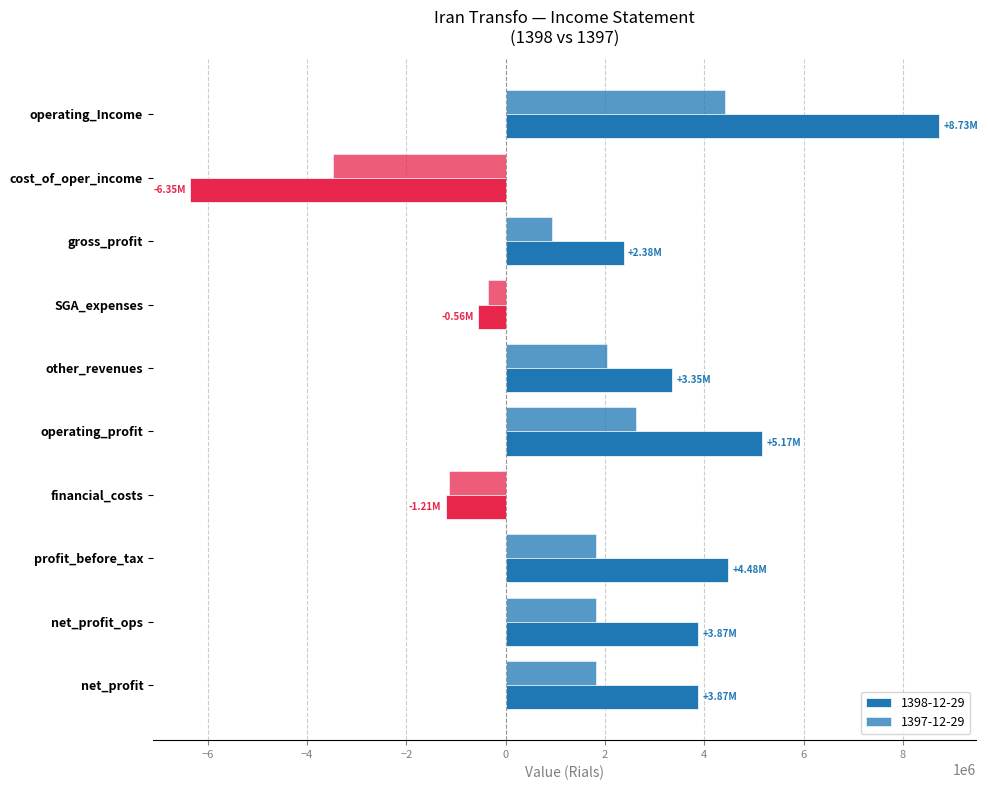

How many values in the 1397-12-29 series are below 1810104?

4